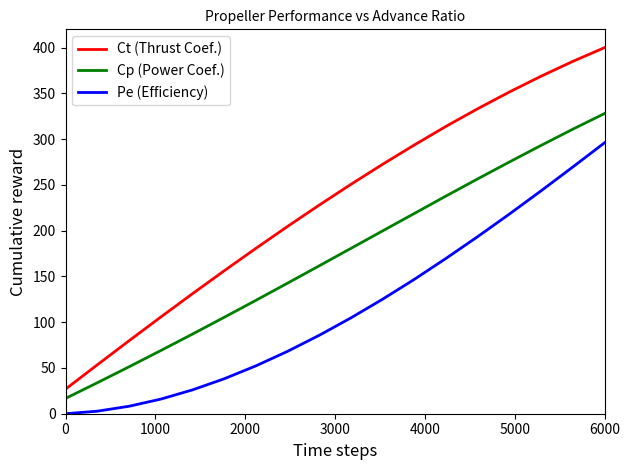

True or false: Pe (Efficiency) and Ct (Thrust Coef.) intersect in this chart.

False